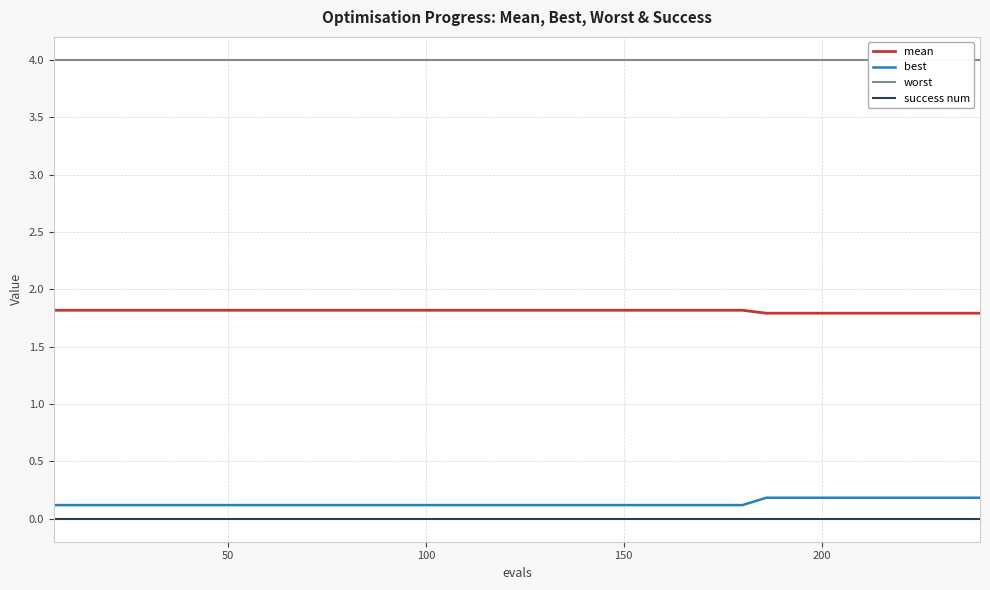

List the series in order of their peak value, highest first.

worst, mean, best, success num